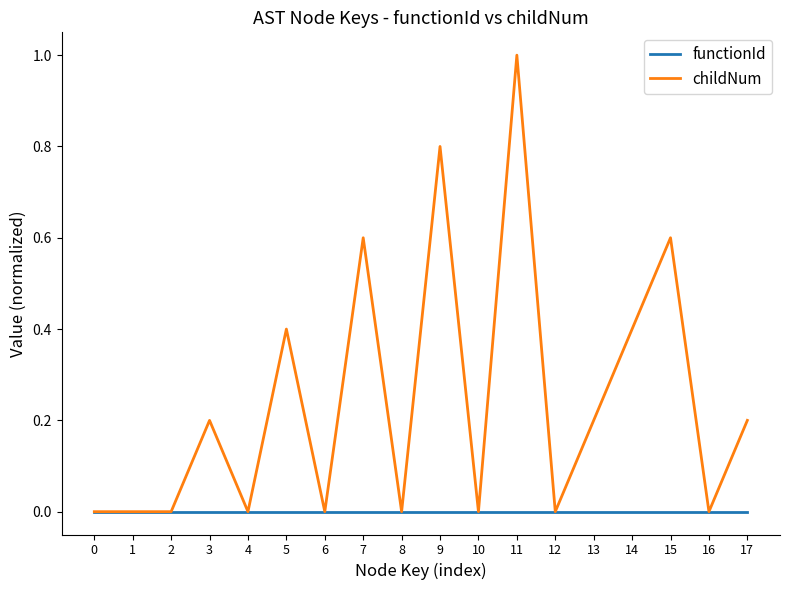

List the series in order of their overall mean, highest first.

childNum, functionId